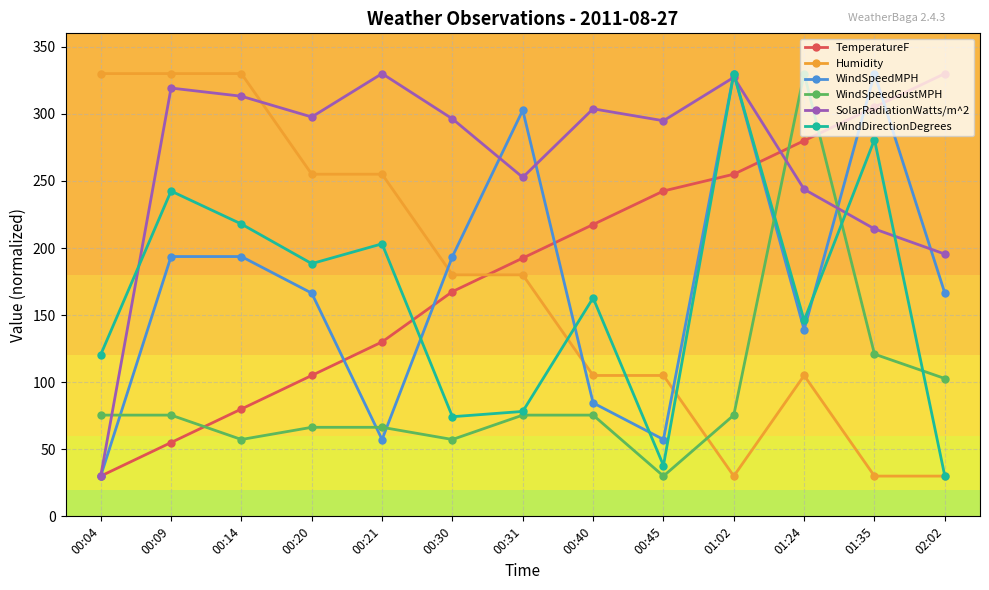

What is the value of the WindDirectionDegrees point at the 11th from the left?

146.1